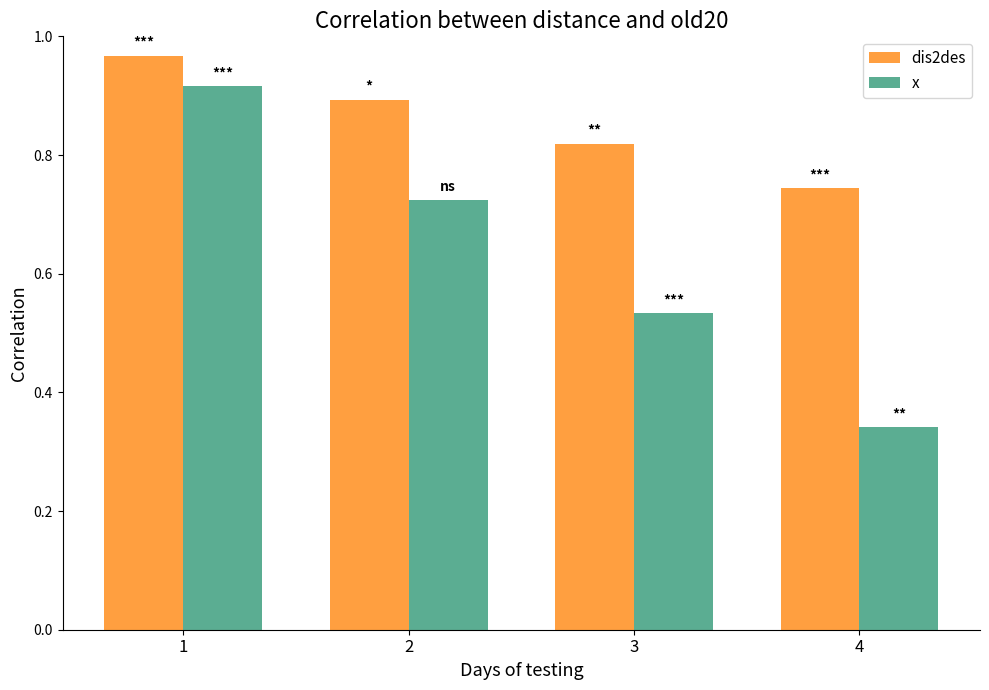

Between 2 and 4, which series saw the biggest shift?

x